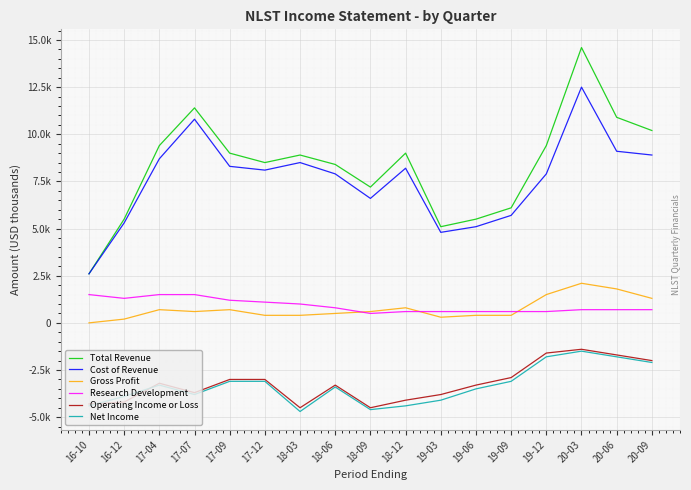

Reading left to right, transcribe all the data shown in this chart.

Total Revenue: 16-10=2600	16-12=5500	17-04=9400	17-07=11400	17-09=9000	17-12=8500	18-03=8900	18-06=8400	18-09=7200	18-12=9000	19-03=5100	19-06=5500	19-09=6100	19-12=9400	20-03=14600	20-06=10900	20-09=10200
Cost of Revenue: 16-10=2600	16-12=5300	17-04=8700	17-07=10800	17-09=8300	17-12=8100	18-03=8500	18-06=7900	18-09=6600	18-12=8200	19-03=4800	19-06=5100	19-09=5700	19-12=7900	20-03=12500	20-06=9100	20-09=8900
Gross Profit: 16-10=0	16-12=200	17-04=700	17-07=600	17-09=700	17-12=400	18-03=400	18-06=500	18-09=600	18-12=800	19-03=300	19-06=400	19-09=400	19-12=1500	20-03=2100	20-06=1800	20-09=1300
Research Development: 16-10=1500	16-12=1300	17-04=1500	17-07=1500	17-09=1200	17-12=1100	18-03=1000	18-06=800	18-09=500	18-12=600	19-03=600	19-06=600	19-09=600	19-12=600	20-03=700	20-06=700	20-09=700
Operating Income or Loss: 16-10=-4300	16-12=-4200	17-04=-3200	17-07=-3700	17-09=-3000	17-12=-3000	18-03=-4500	18-06=-3300	18-09=-4500	18-12=-4100	19-03=-3800	19-06=-3300	19-09=-2900	19-12=-1600	20-03=-1400	20-06=-1700	20-09=-2000
Net Income: 16-10=-4400	16-12=-3900	17-04=-3300	17-07=-3800	17-09=-3100	17-12=-3100	18-03=-4700	18-06=-3400	18-09=-4600	18-12=-4400	19-03=-4100	19-06=-3500	19-09=-3100	19-12=-1800	20-03=-1500	20-06=-1800	20-09=-2100